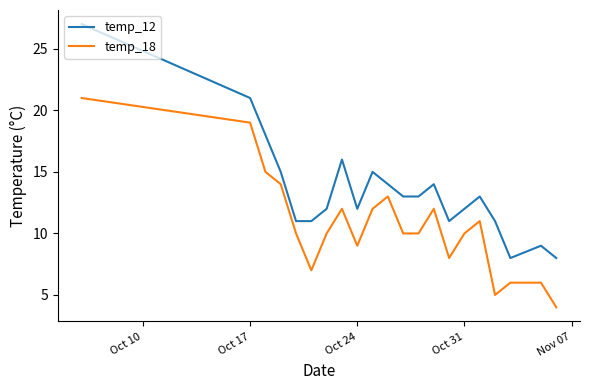

List the series in order of their overall mean, lowest first.

temp_18, temp_12